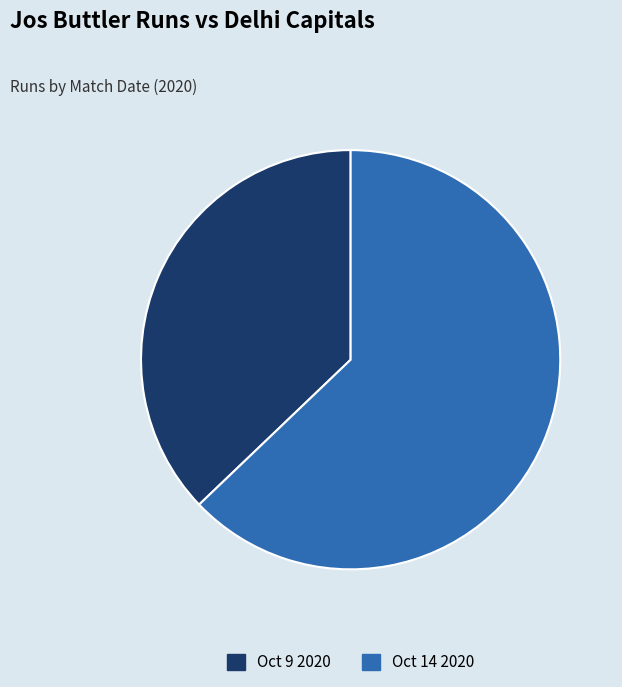

How many slices are in this pie chart?

2